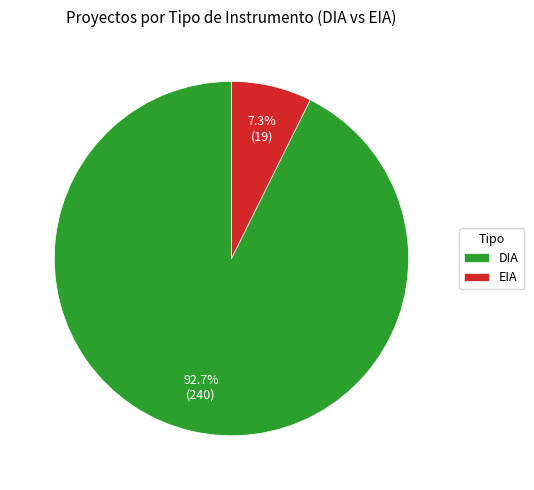

Which has a higher value, EIA or DIA?

DIA